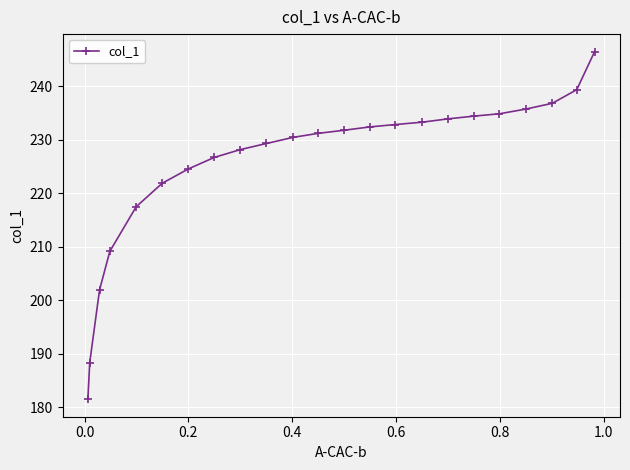

What is the value of the 19th point from the left?

234.9